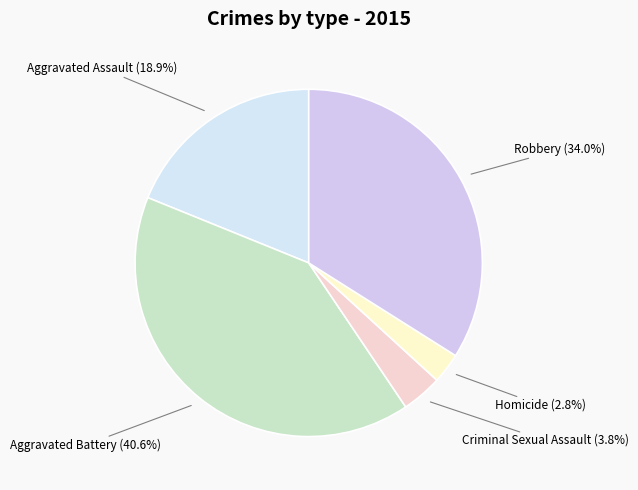

To the nearest percent, what is the average slice percentage?

20%